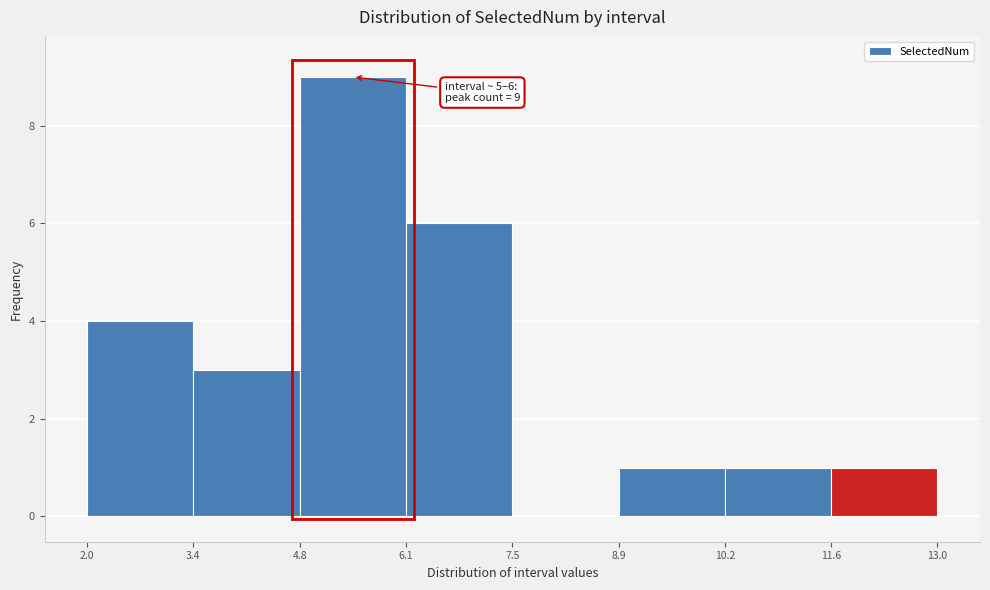

Over which range of the x-axis is the bar tallest?

4.8 to 6.1